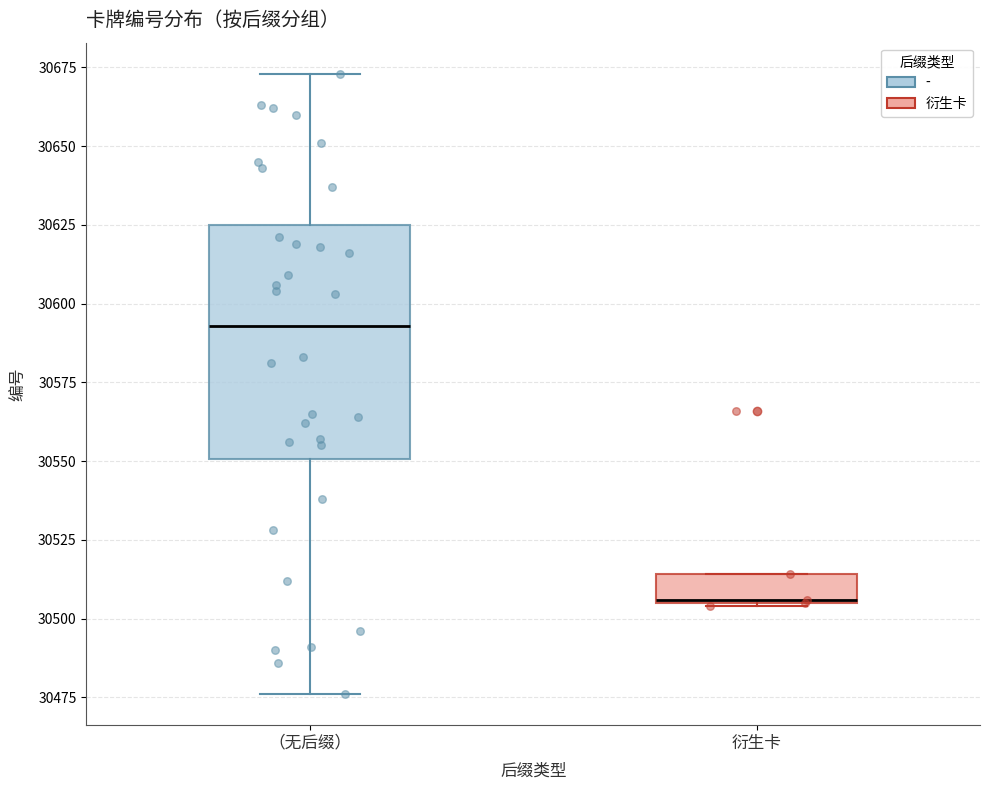

Reading left to right, transcribe this box plot: for each box, give where its median line is, the range the box spans, and where its two whiskers end, as read against the y-axis. The values are not printed on the chart, so give them approximately, as read against the axis.

（无后缀）: median 30595, box 30550 to 30625, whiskers 30475 to 30675
衍生卡: median 30505, box 30505 to 30515, whiskers 30505 to 30515